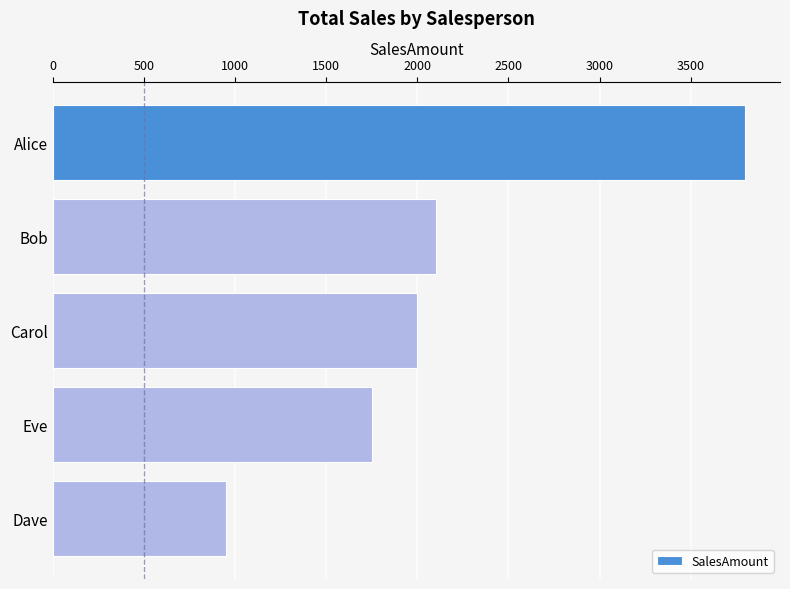

How many data points are less than 2000?

2